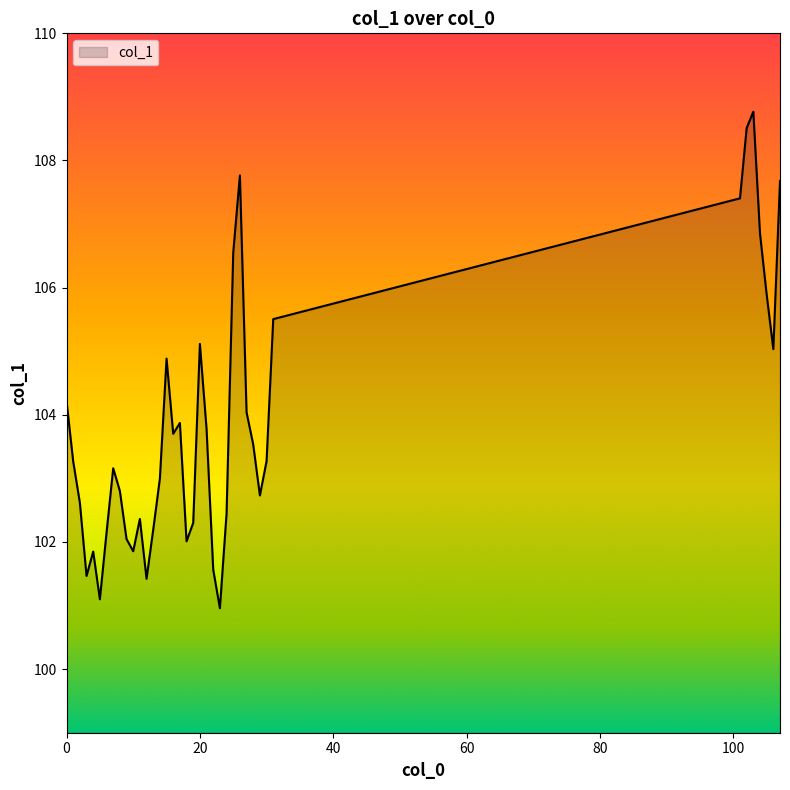

What is the minimum value shown in the chart?

101.0